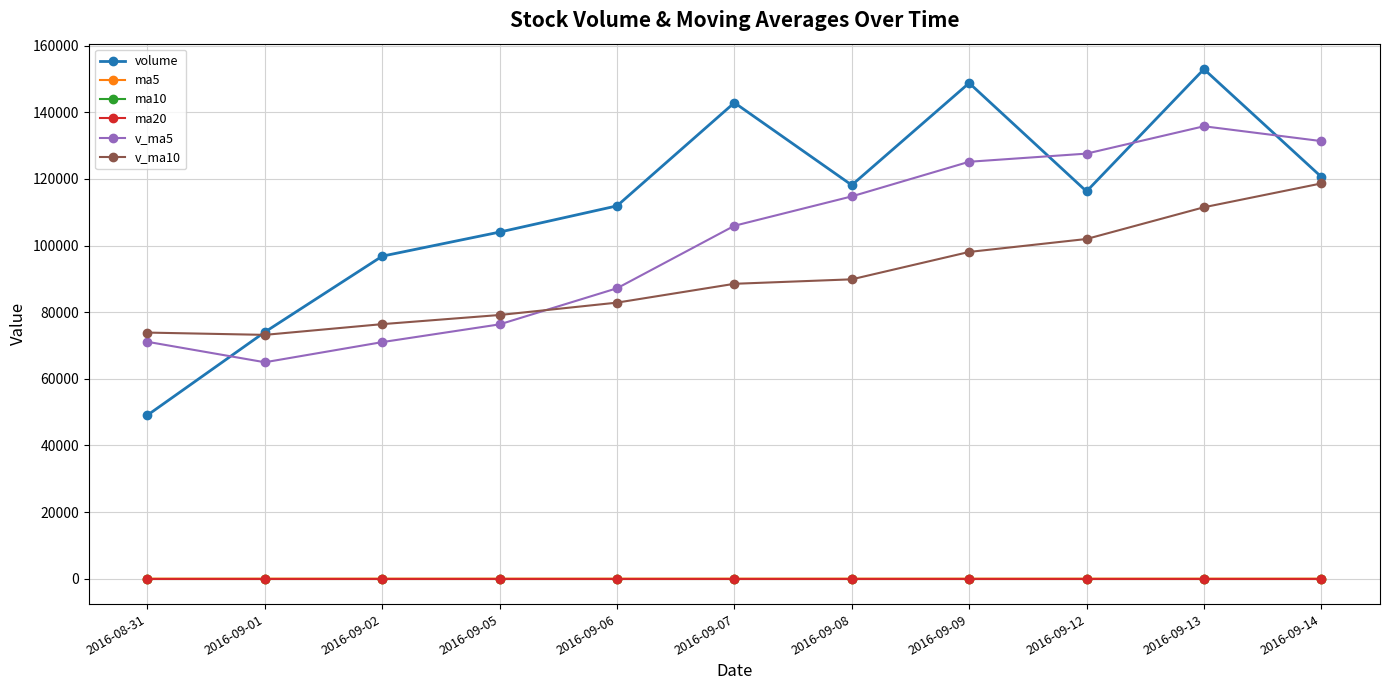

At which label does v_ma5 reach its peak?

2016-09-13